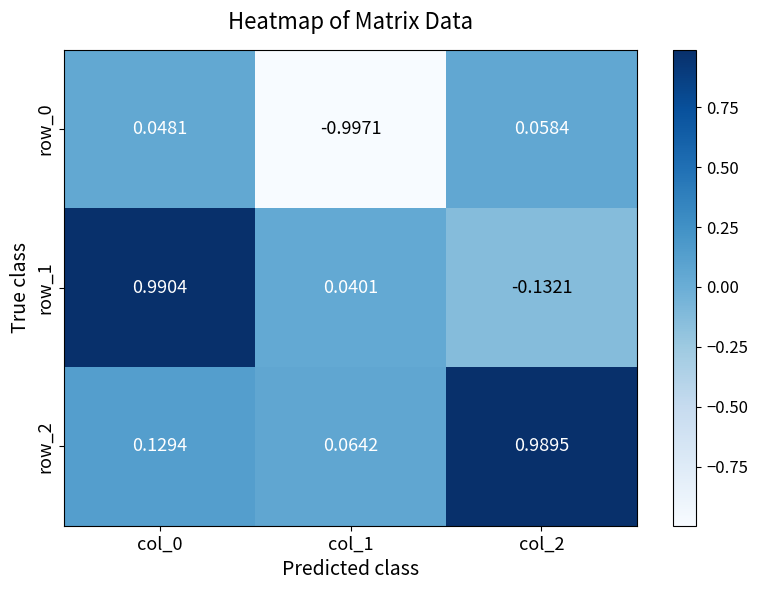

Is the value of row_0 at col_2 greater than the value of row_1 at col_1?

Yes